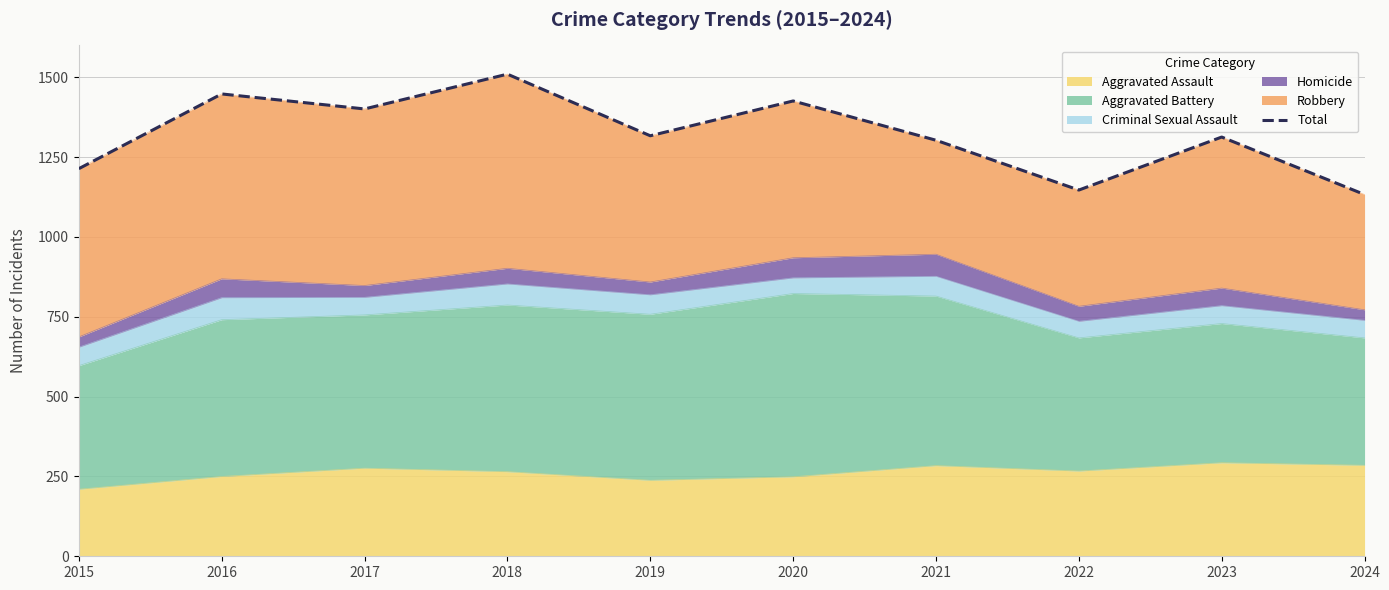

What is the change in value from 2016 to 2017?

-47